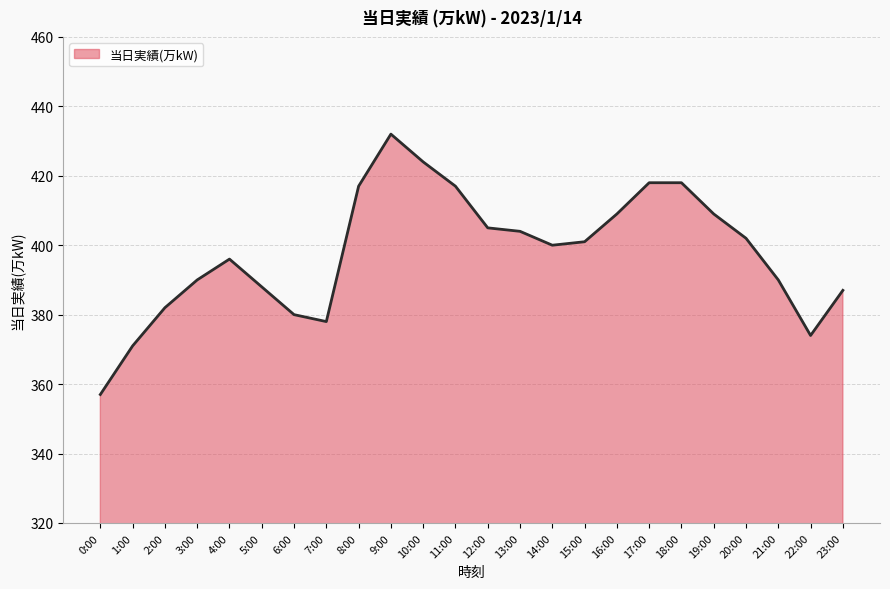

Does the chart have visible grid lines?

Yes